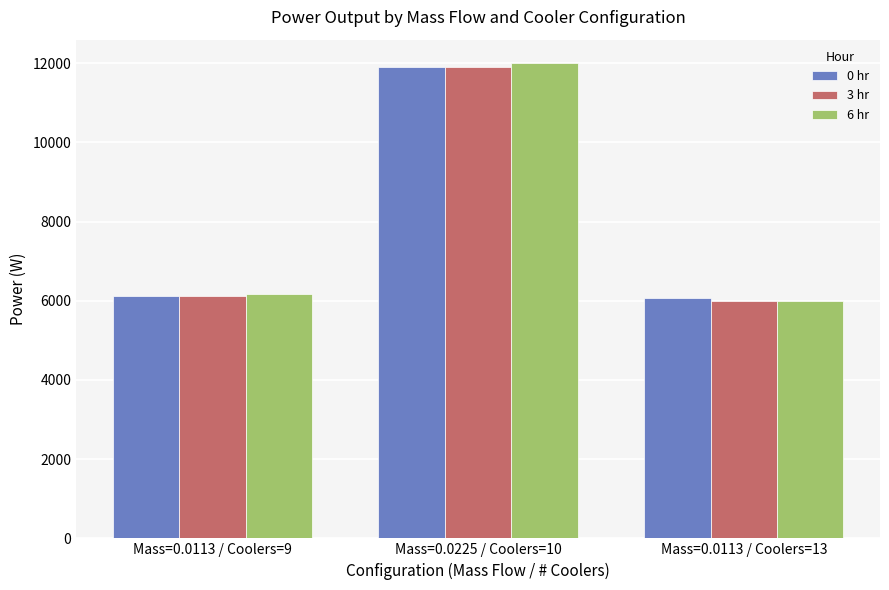

What is the greatest value displayed?

11993.8